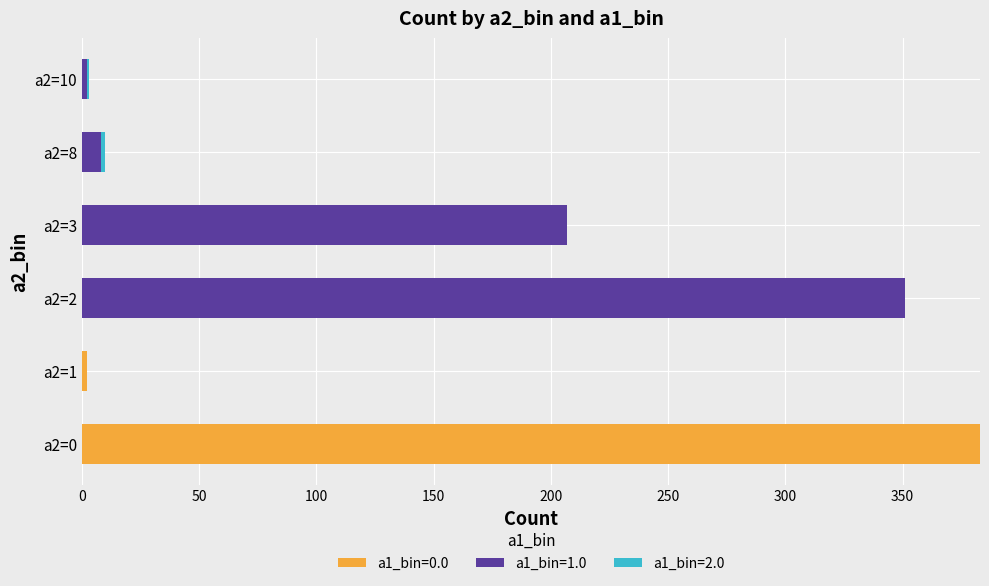

Which category has the highest value in the a1_bin=0.0 series?

a2=0